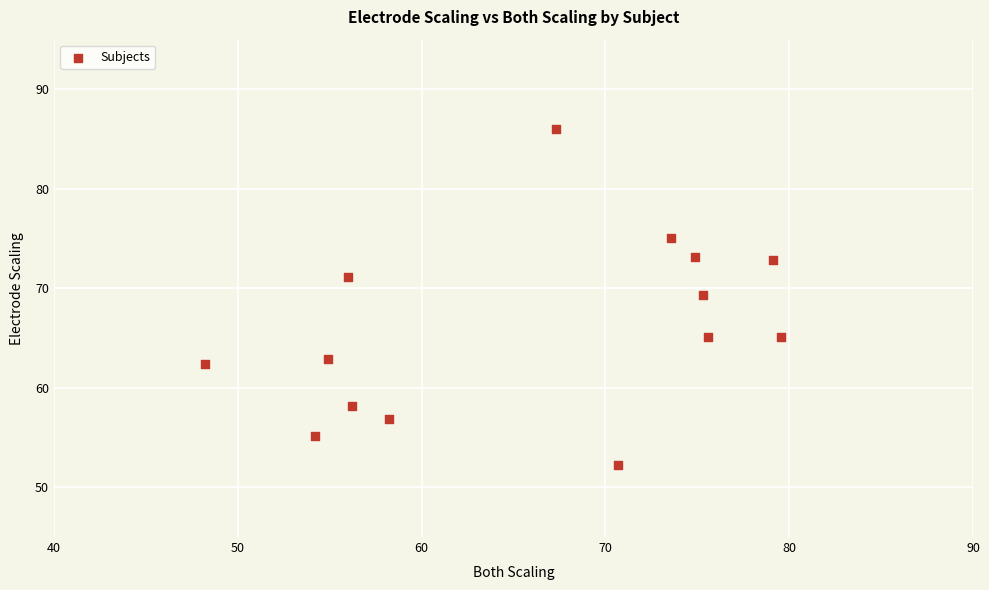

What is the range of X values (max minus min)?

31.3